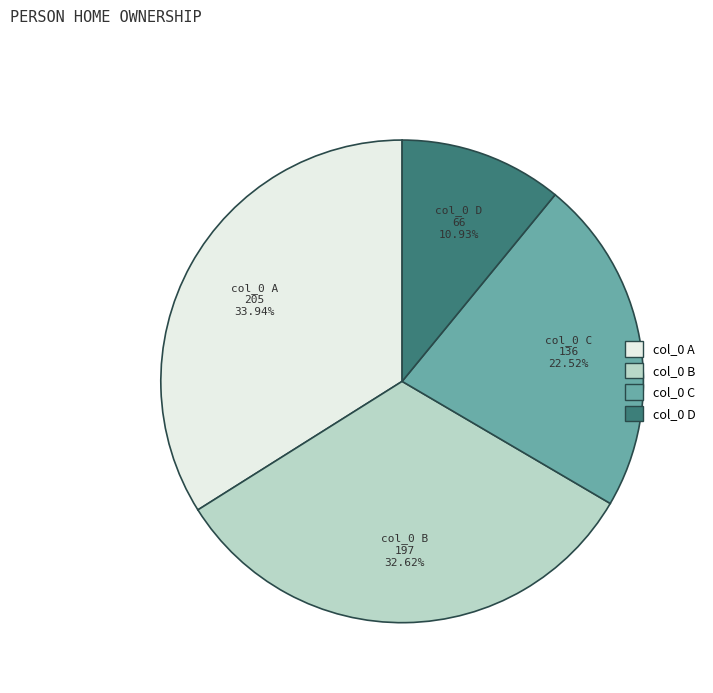

Does any single category account for the majority?

No